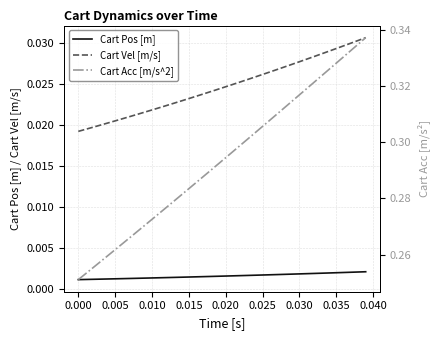

True or false: Cart Pos [m] and Cart Vel [m/s] cross at least once.

False